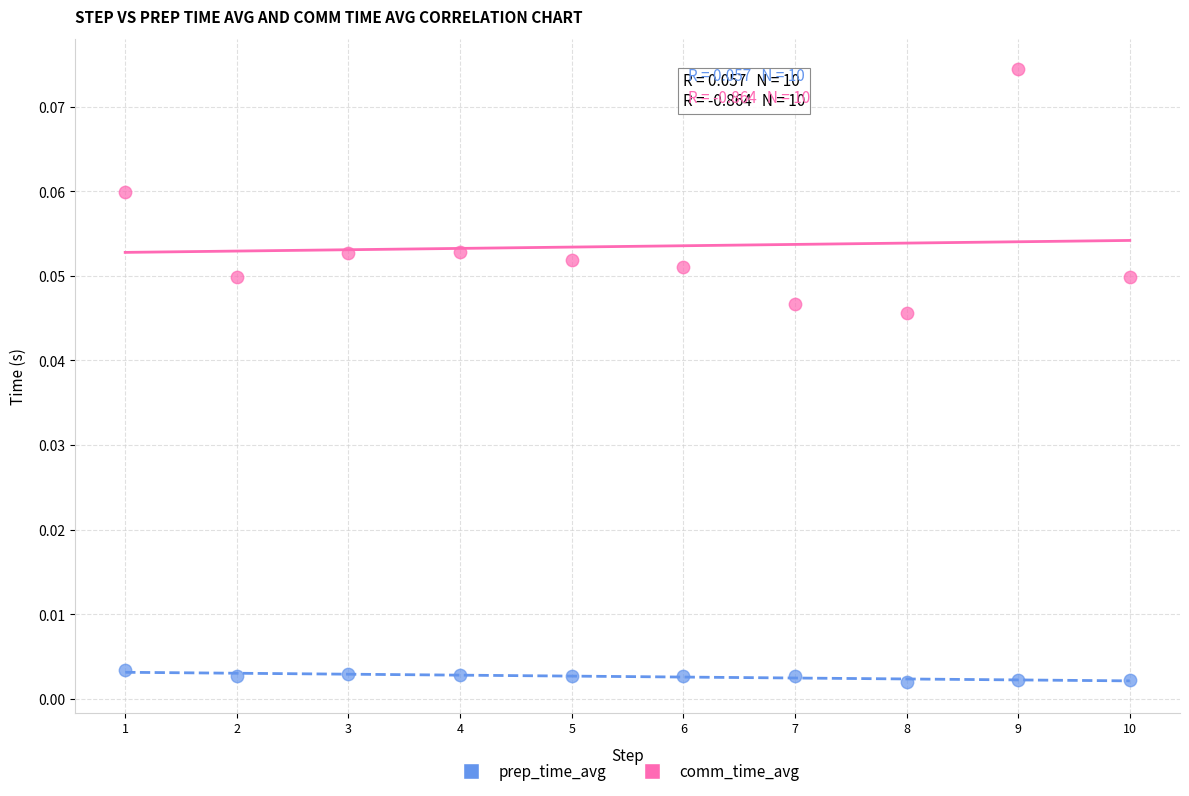

Which series reaches the maximum Y coordinate?

prep_time_avg